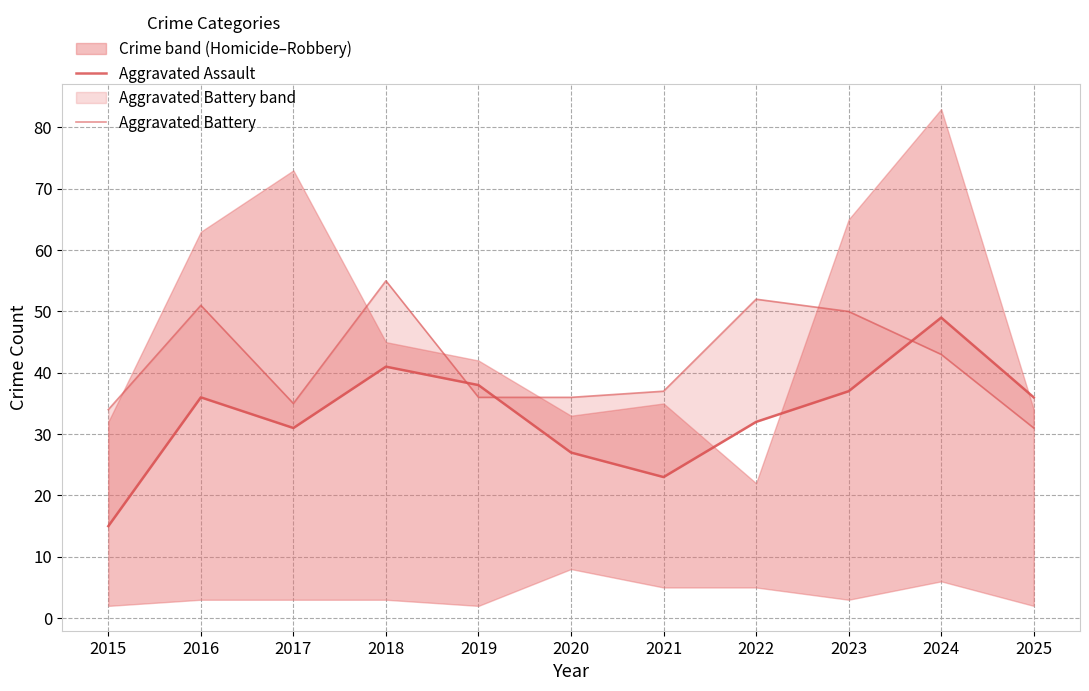

Which has a higher value, 2016 or 2017?

2016